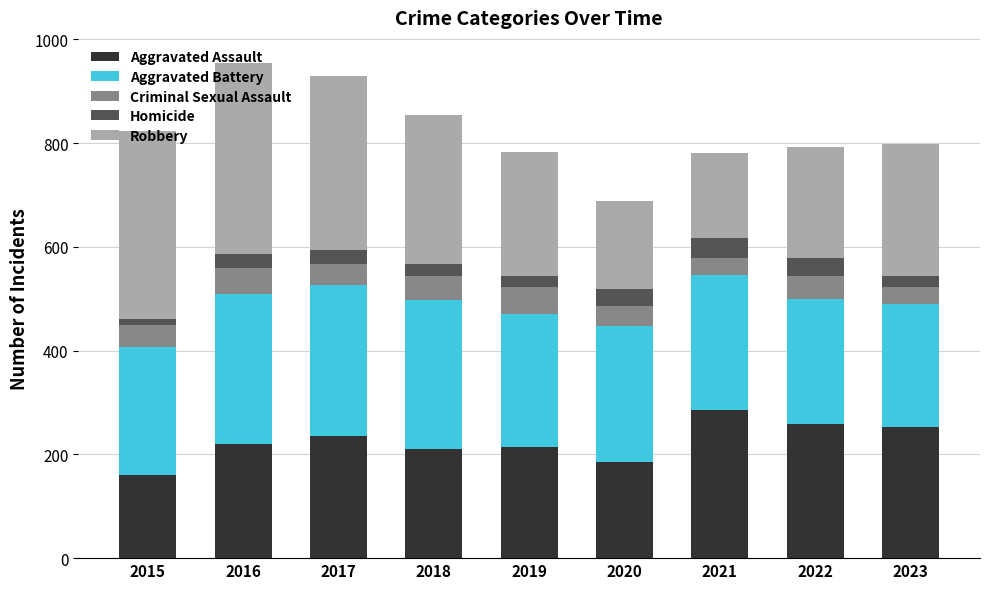

What is the total value across all series at 2017?

930